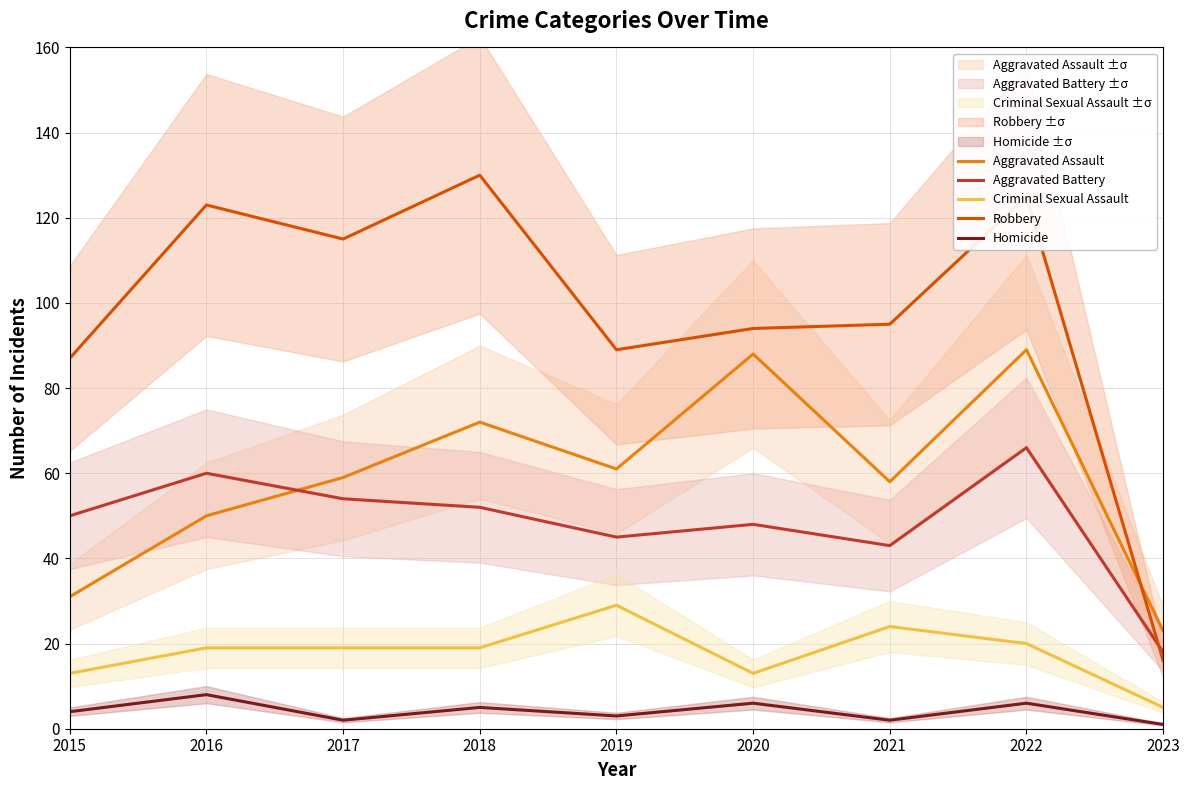

Rank the series at 2023 from highest to lowest value.

Aggravated Assault, Aggravated Battery, Robbery, Criminal Sexual Assault, Homicide